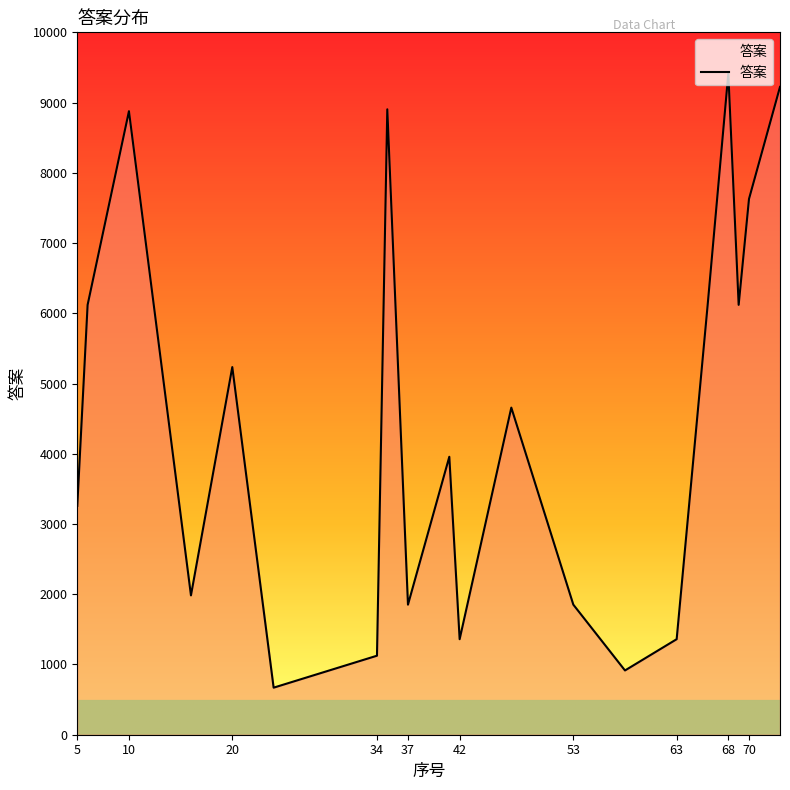

What is the greatest value displayed?

9415